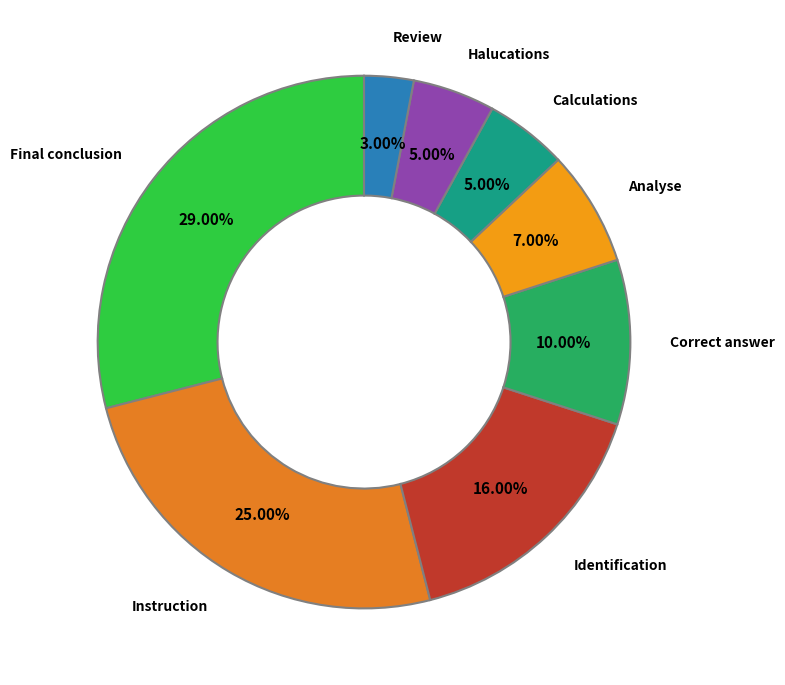

What is the smallest slice in the pie chart?

Review